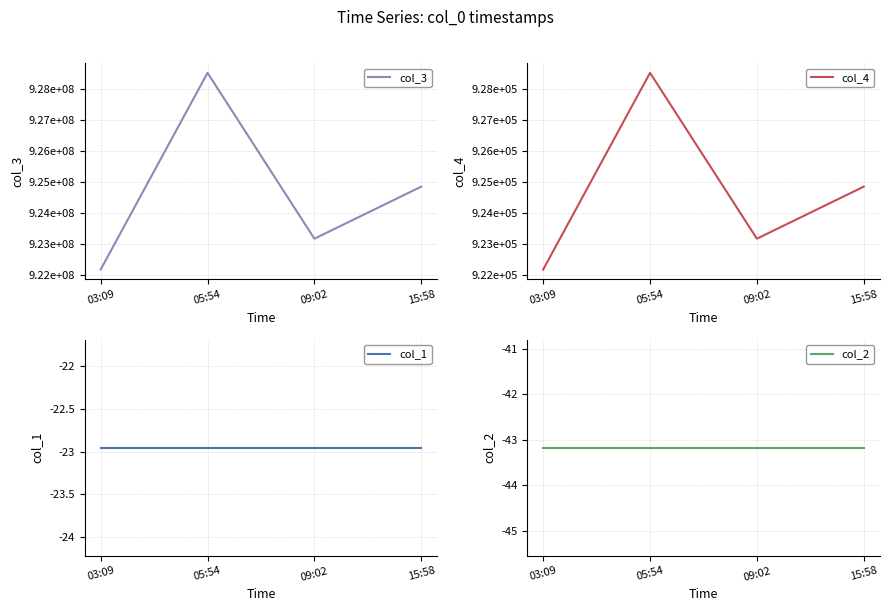

What is the label of the 2nd point from the right?

09:02